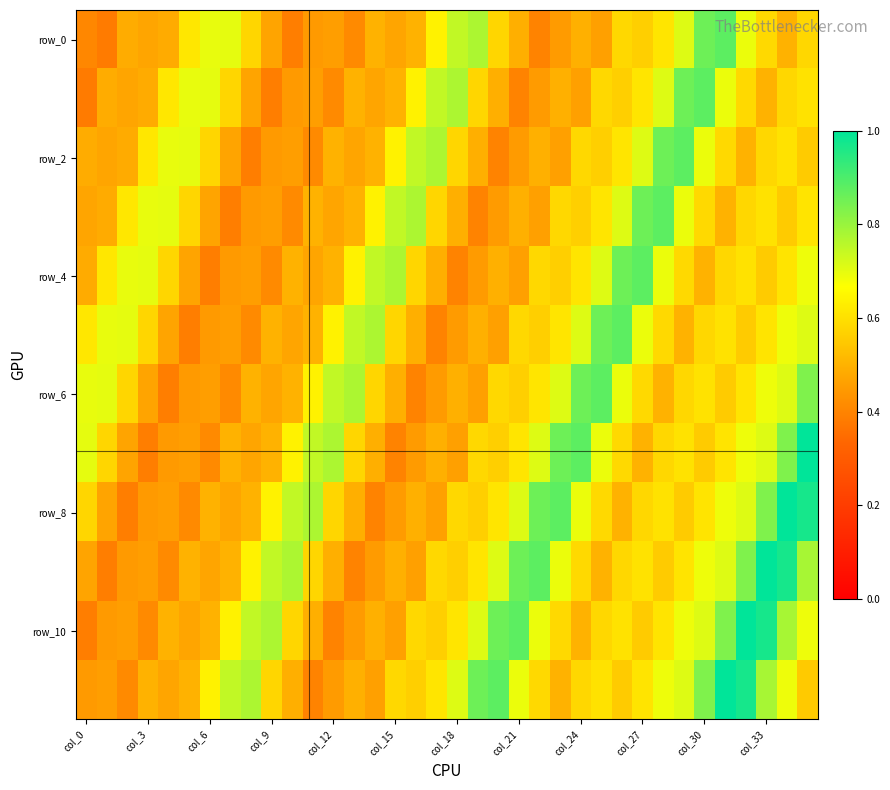

At which category is the sum across all series the highest?

35